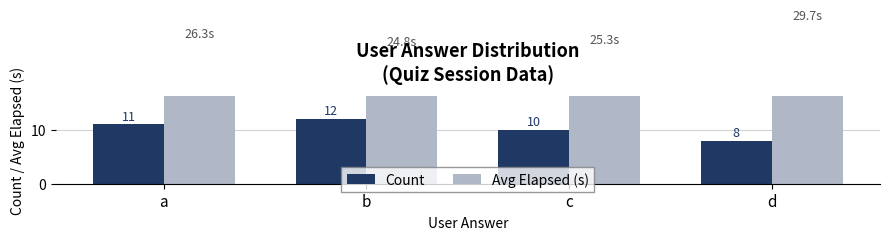

Rank the series at c from lowest to highest value.

Count, Avg Elapsed (s)